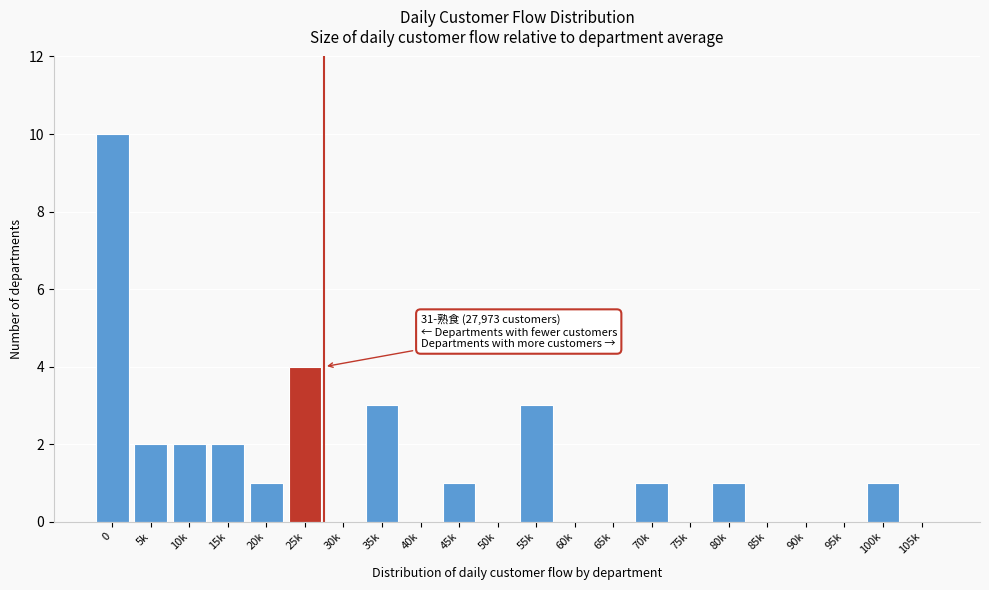

Reading left to right, list all the values displayed in this chart.

0=10	5k=2	10k=2	15k=2	20k=1	25k=4	30k=0	35k=3	40k=0	45k=1	50k=0	55k=3	60k=0	65k=0	70k=1	75k=0	80k=1	85k=0	90k=0	95k=0	100k=1	105k=0